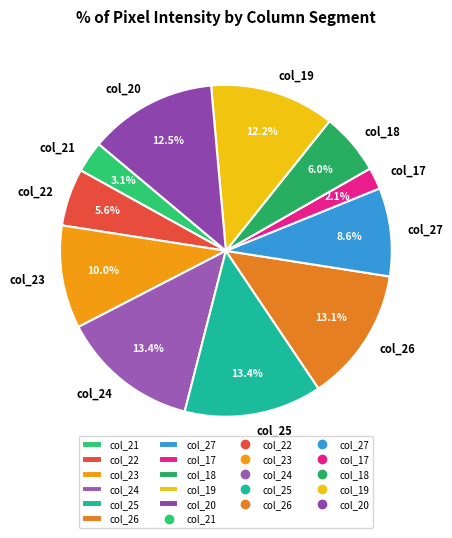

To the nearest percent, what is the average slice percentage?

9%